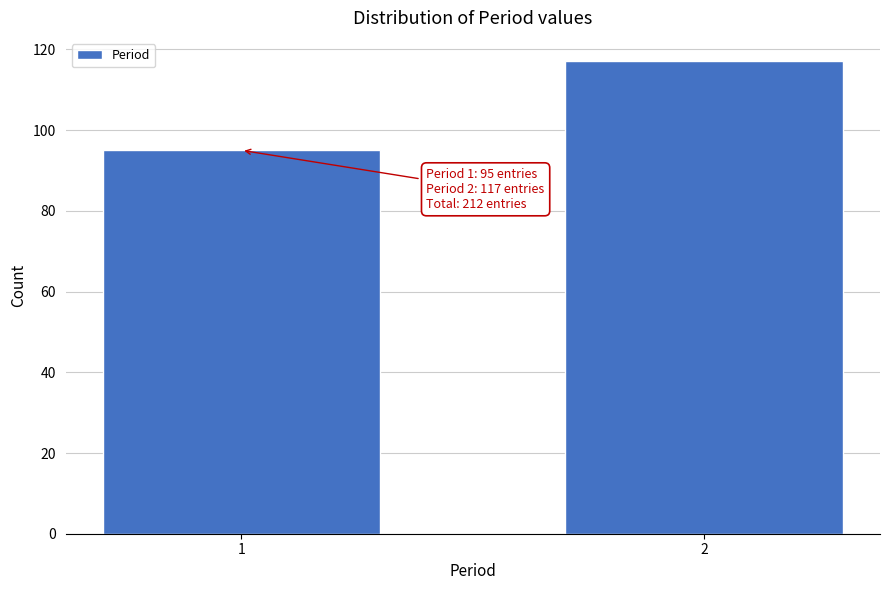

Reading left to right, extract all data points from this chart.

1=95	2=117